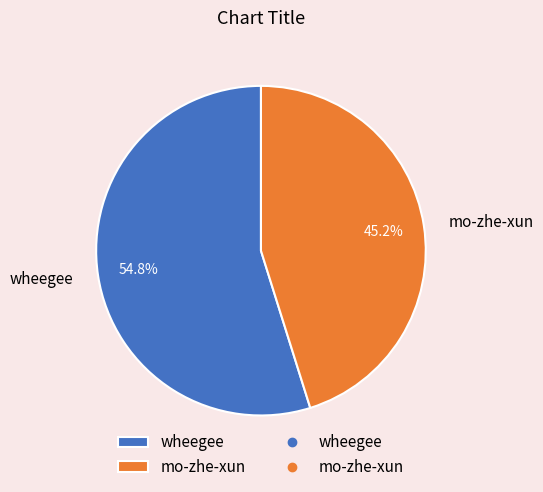

What is the ratio of the value at wheegee to the value at mo-zhe-xun?

1.2